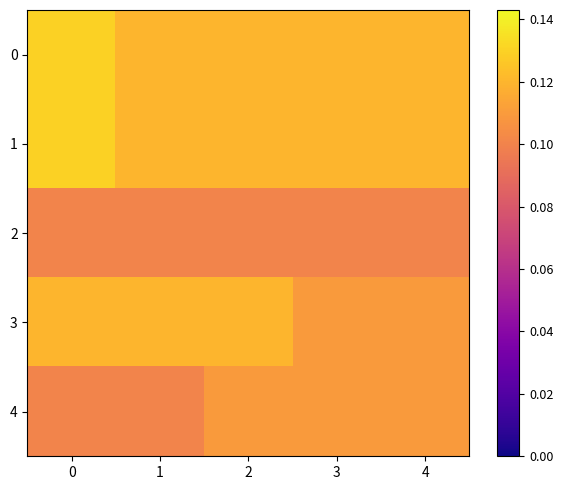

Rank the series by their maximum value, from highest to lowest.

0, 1, 3, 4, 2